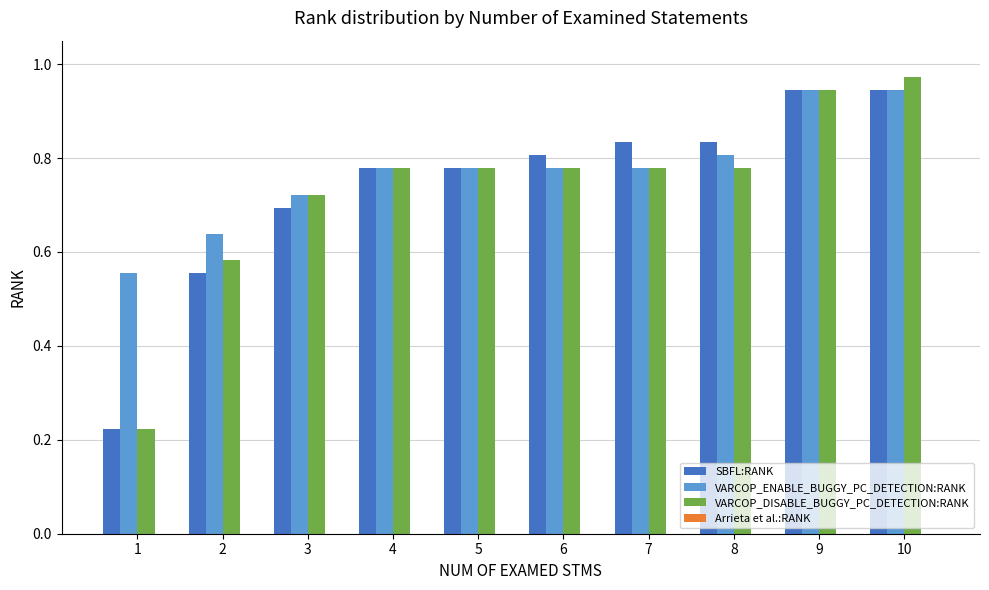

Which series has the largest total across all categories?

VARCOP_ENABLE_BUGGY_PC_DETECTION:RANK